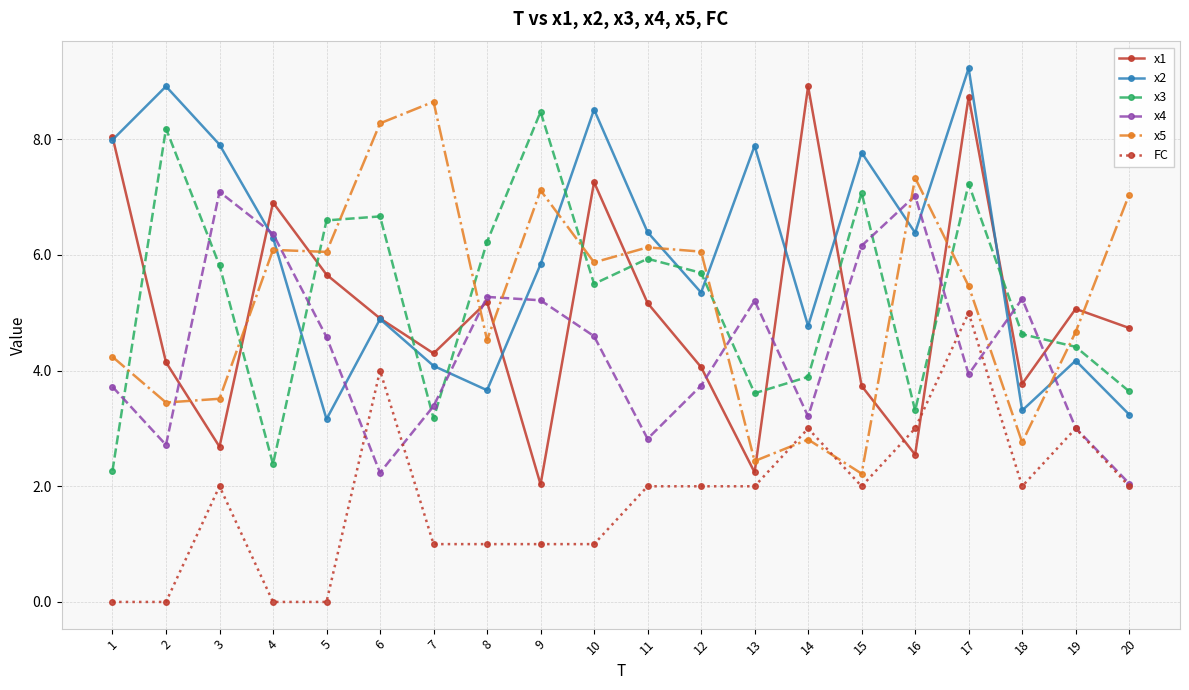

Which category has the lowest value in the x1 series?

9